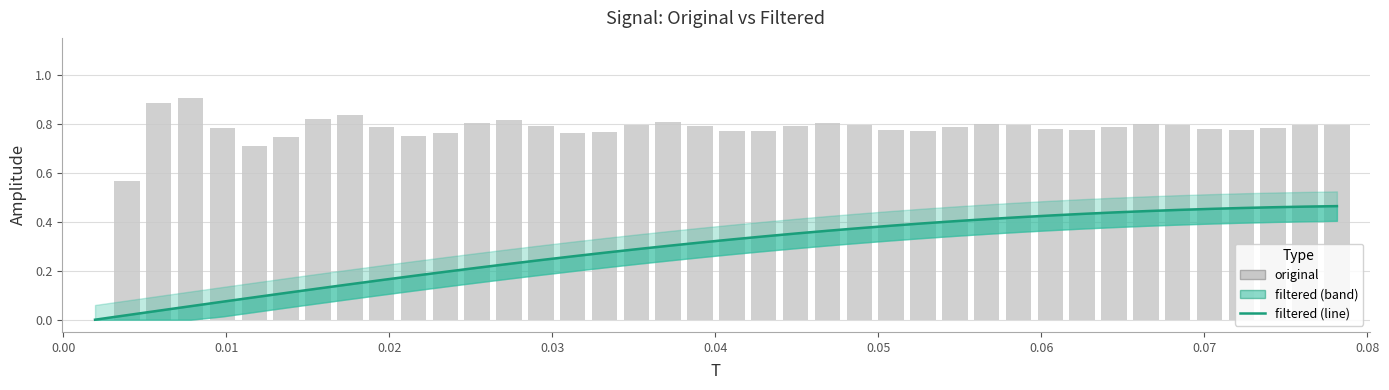

How many values in filtered are above zero?

39